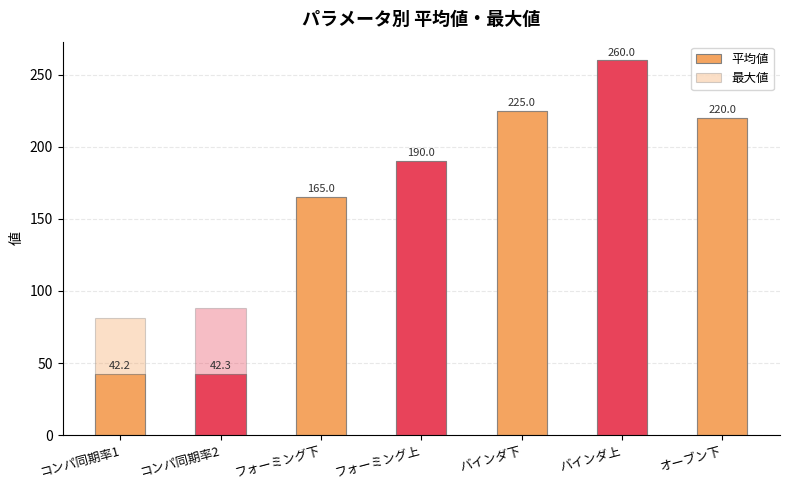

Is it true that 平均値 equals 260.0 at バインダ上?

True